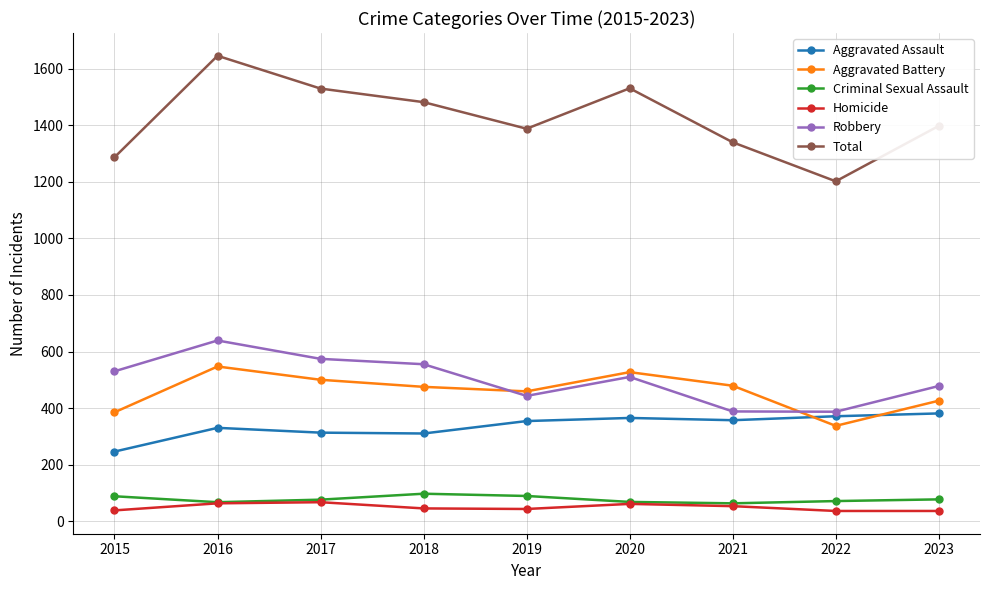

Which series has the largest range (max minus min)?

Total